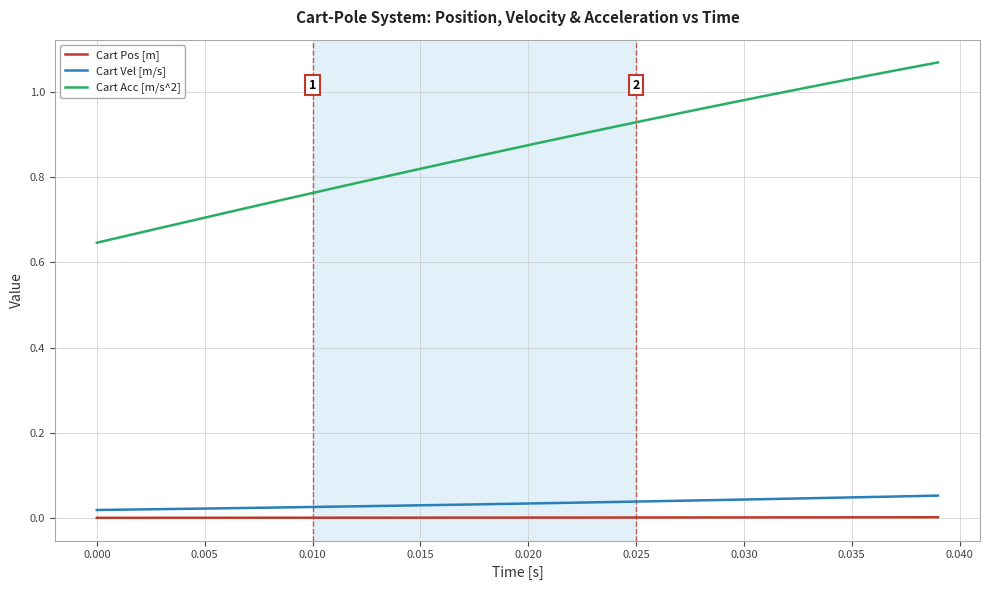

True or false: Cart Acc [m/s^2] and Cart Pos [m] cross at least once.

False